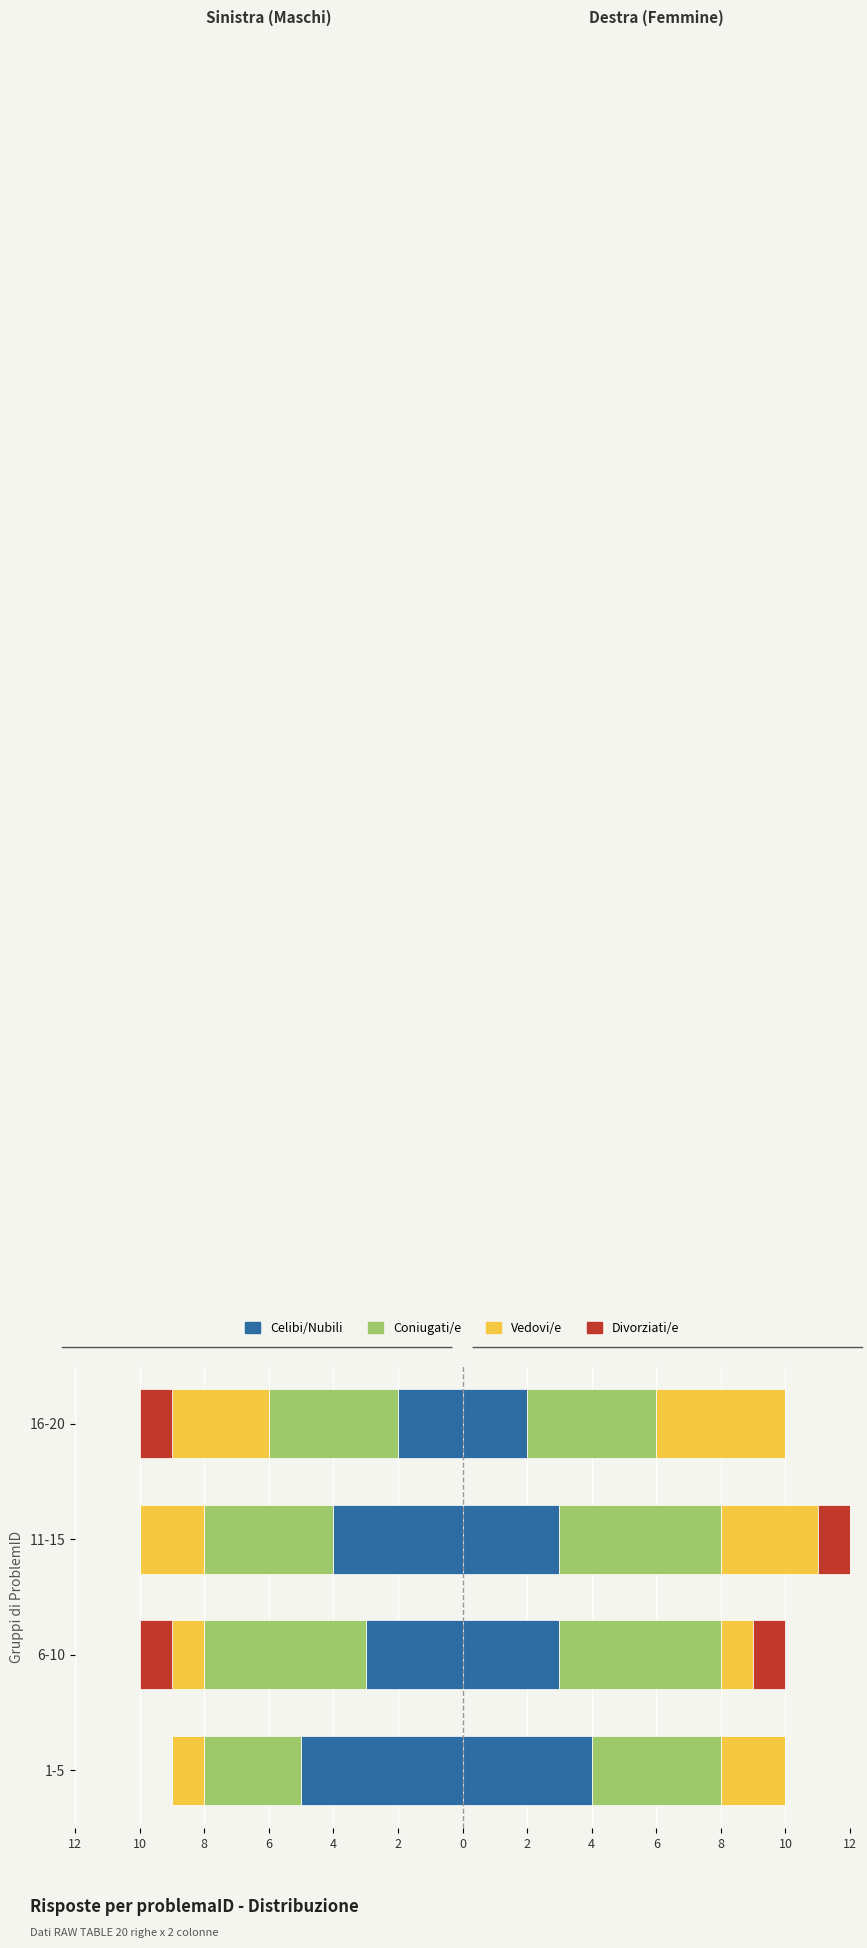

The value of Coniugati/e at 6-10 is -5. True or false?

True